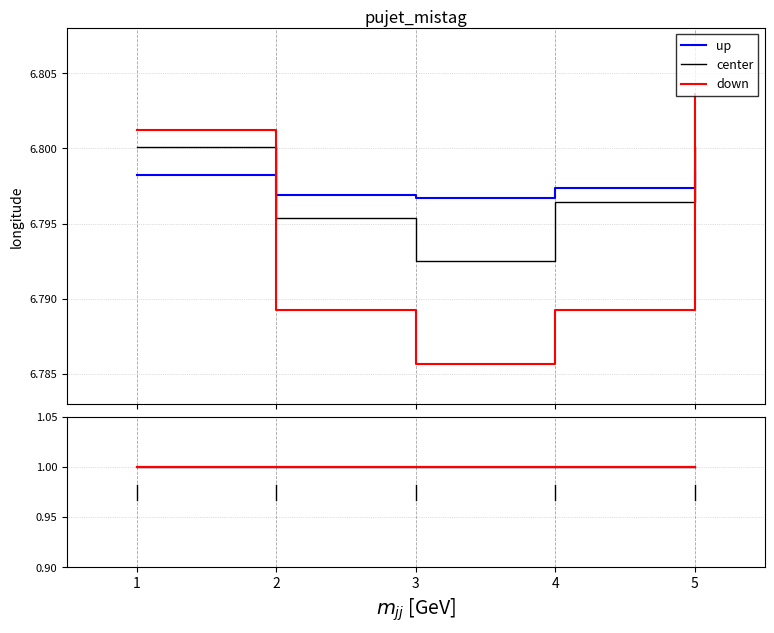

Between 2 and 5, which series saw the biggest shift?

down